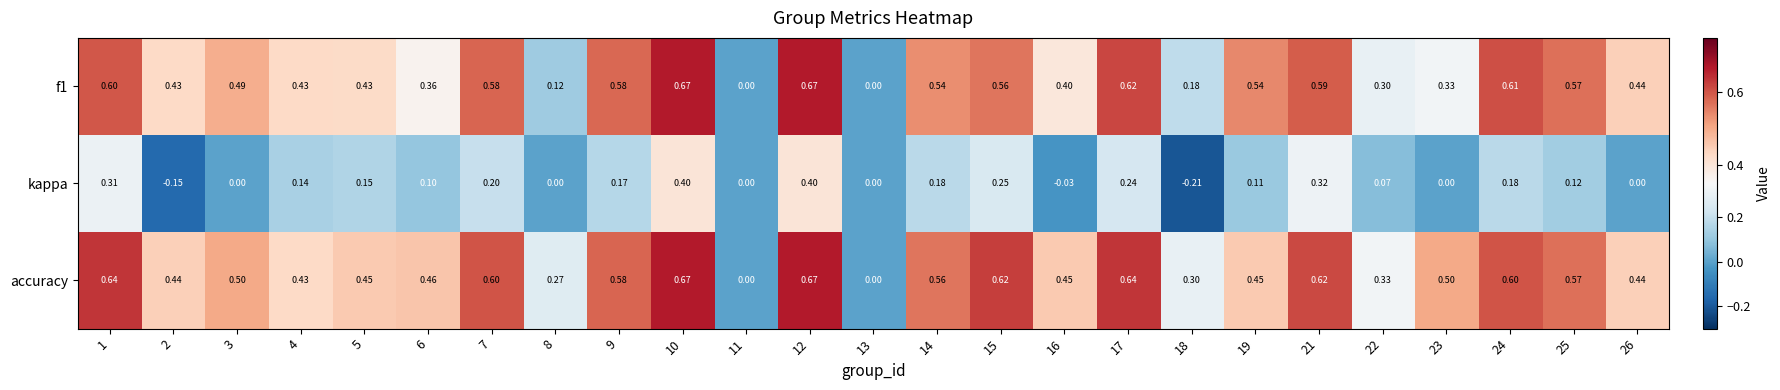

Is the value of kappa at 15 greater than the value of accuracy at 26?

No